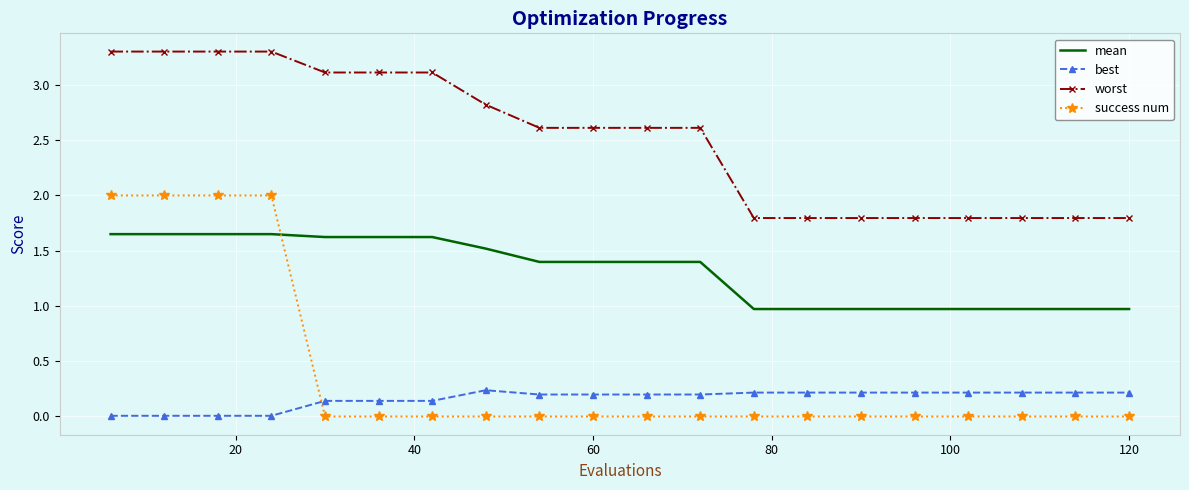

Rank the series by their maximum value, from lowest to highest.

best, mean, success num, worst